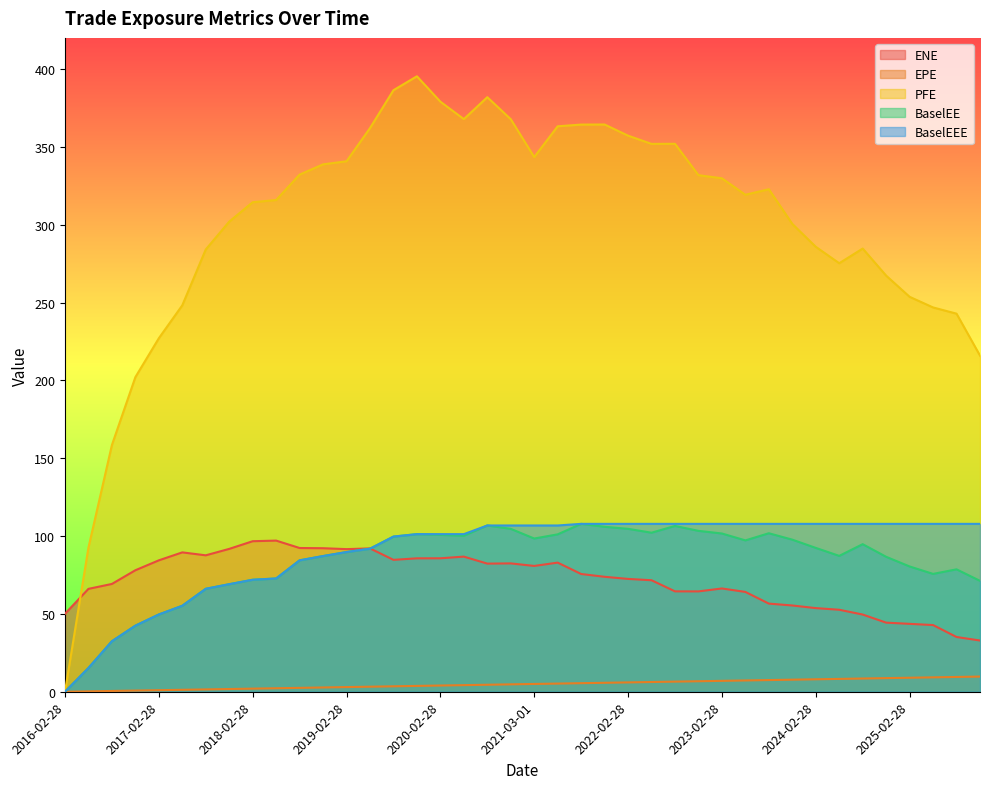

What is the spread (max minus min) of values at 2022-05-31?

345.7